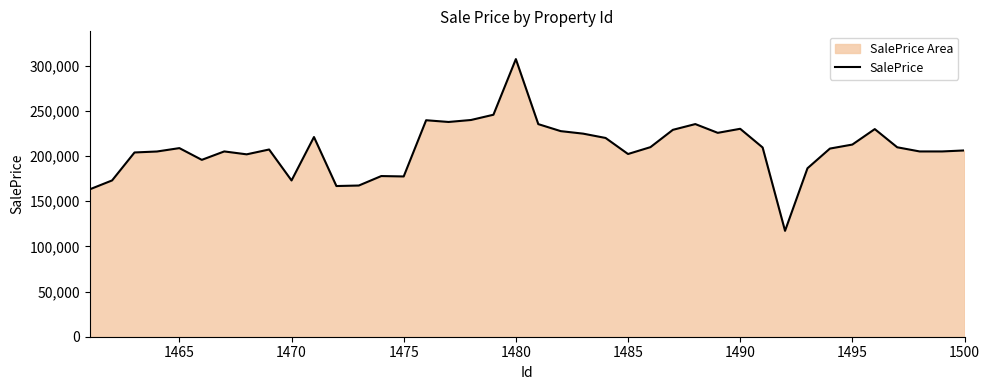

What is the ratio of the value at 1500 to the value at 1495?

1.0